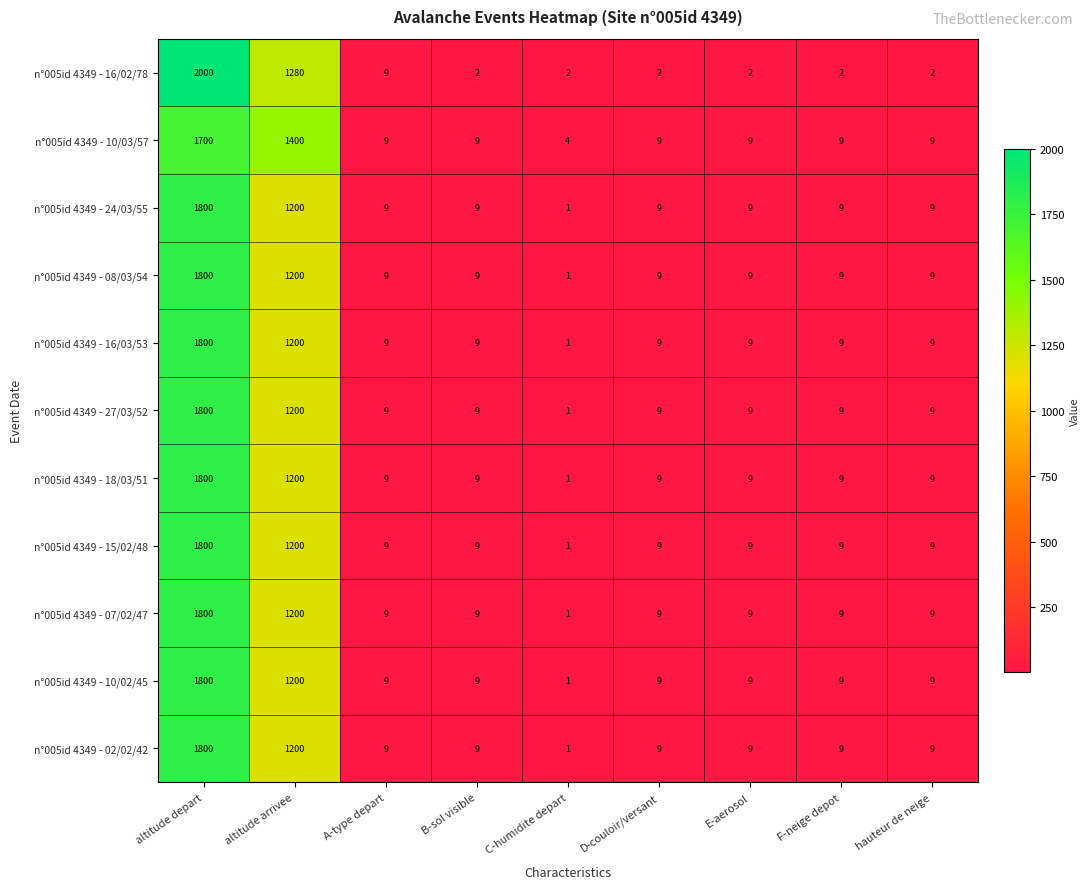

True or false: n°005id 4349 - 07/02/47 has a value of 15 at hauteur de neige.

False